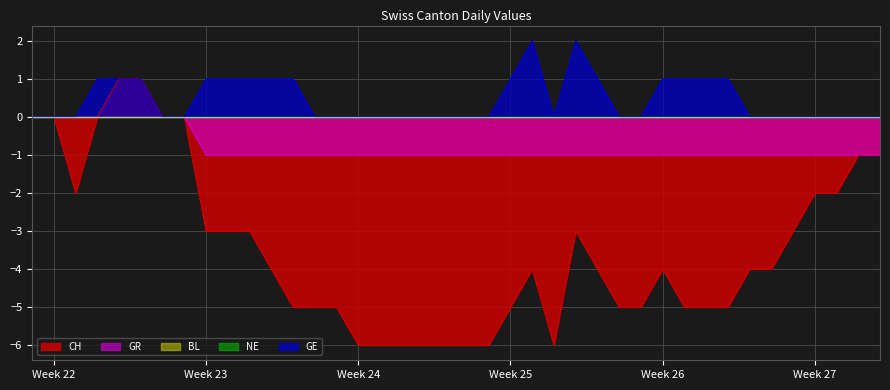

Count the number of categories in the chart.

40